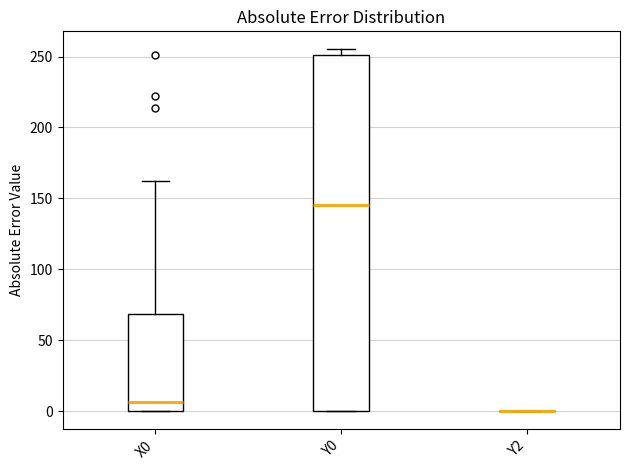

Which box is the tallest, from its lower edge to its upper edge?

Y0